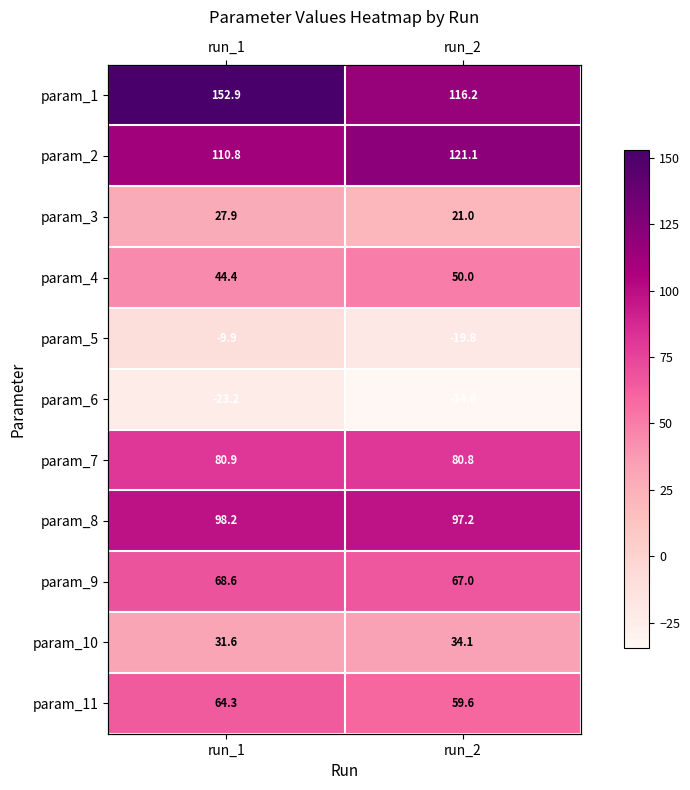

What is the highest value of the param_3 series?

27.9